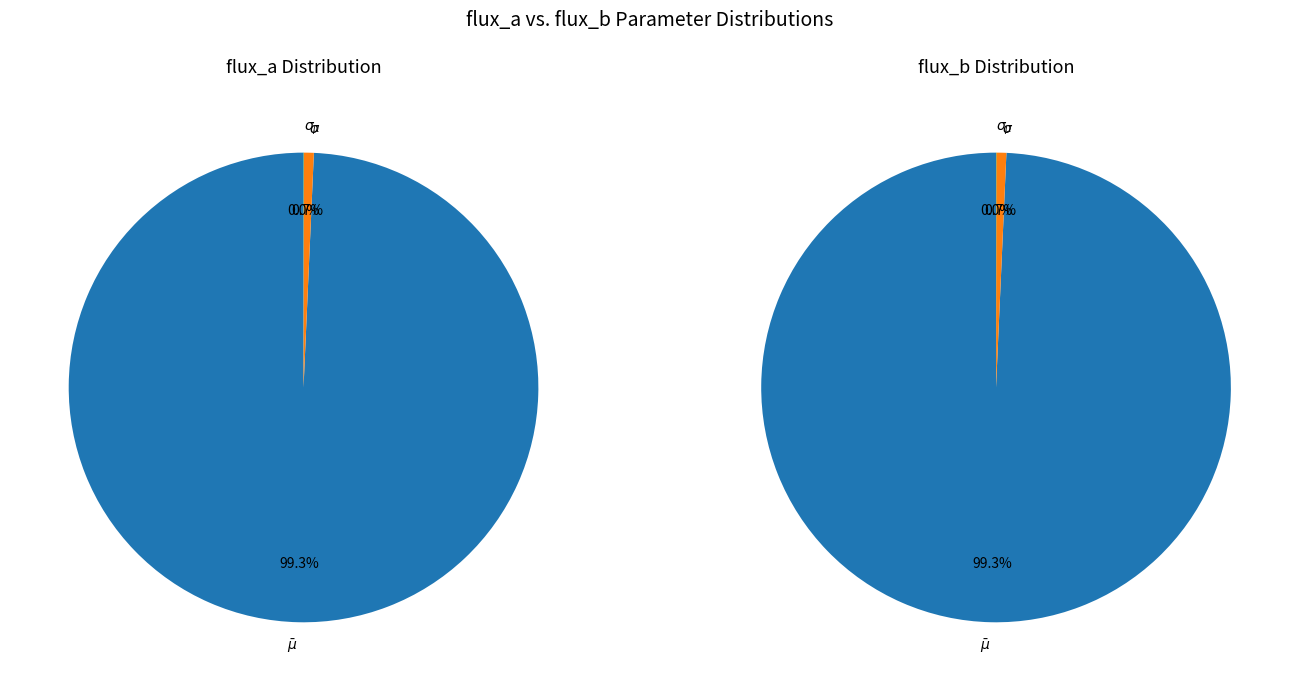

True or false: $\sigma$ accounts for 1% of the total.

True